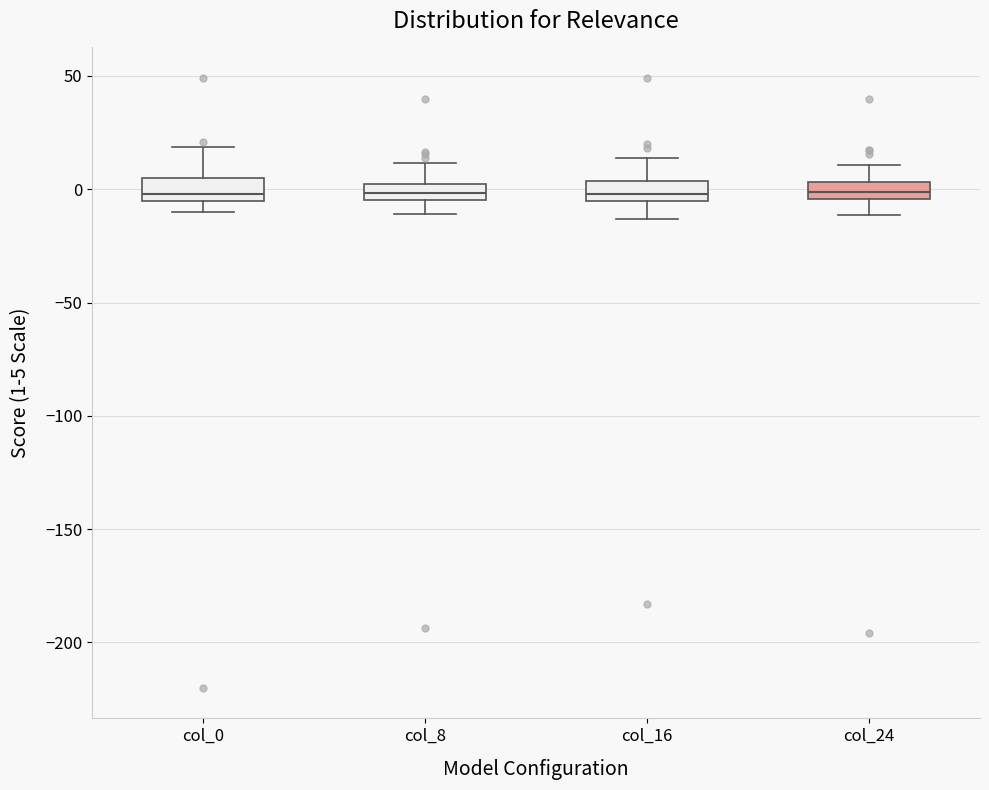

Where does the upper whisker of the box for col_8 end on the y-axis? The values are not printed on the chart, so give them approximately, as read against the axis.

10